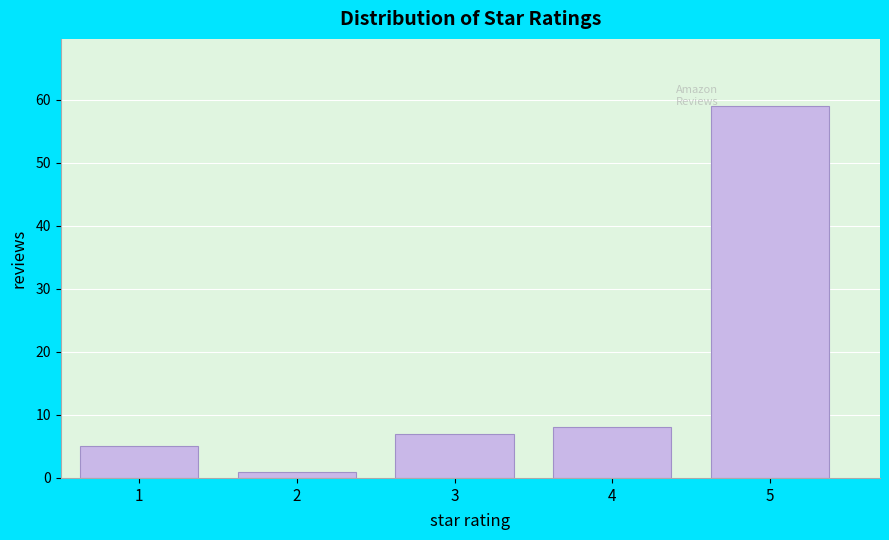

Reading left to right, transcribe all the data shown in this chart.

1=5	2=1	3=7	4=8	5=59